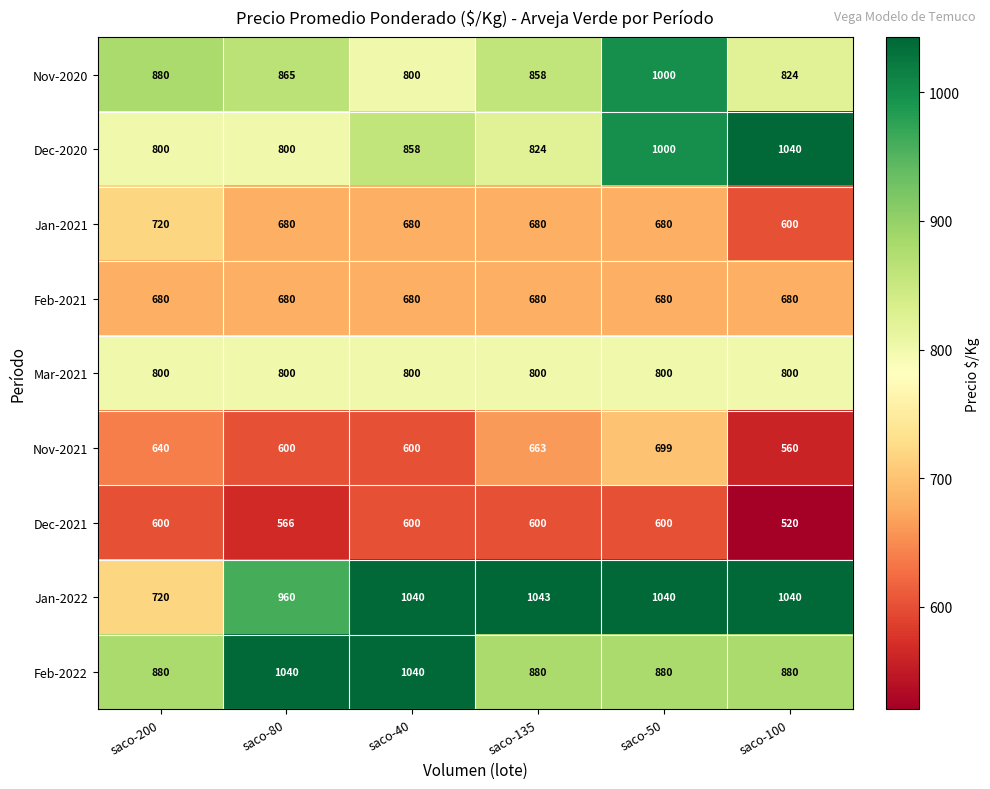

Between saco-40 and saco-50, which series saw the biggest shift?

Nov-2020